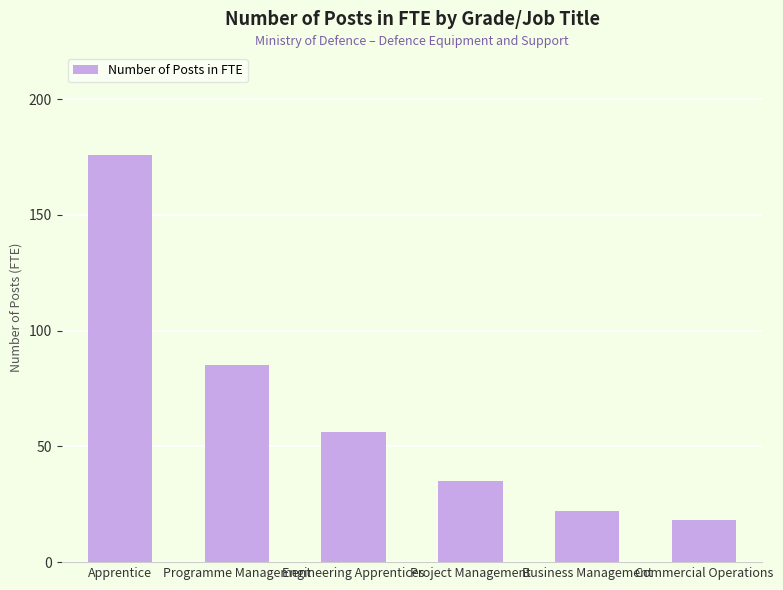

Reading left to right, transcribe all the data shown in this chart.

176.0	85.0	56.0	35.0	21.9	18.0